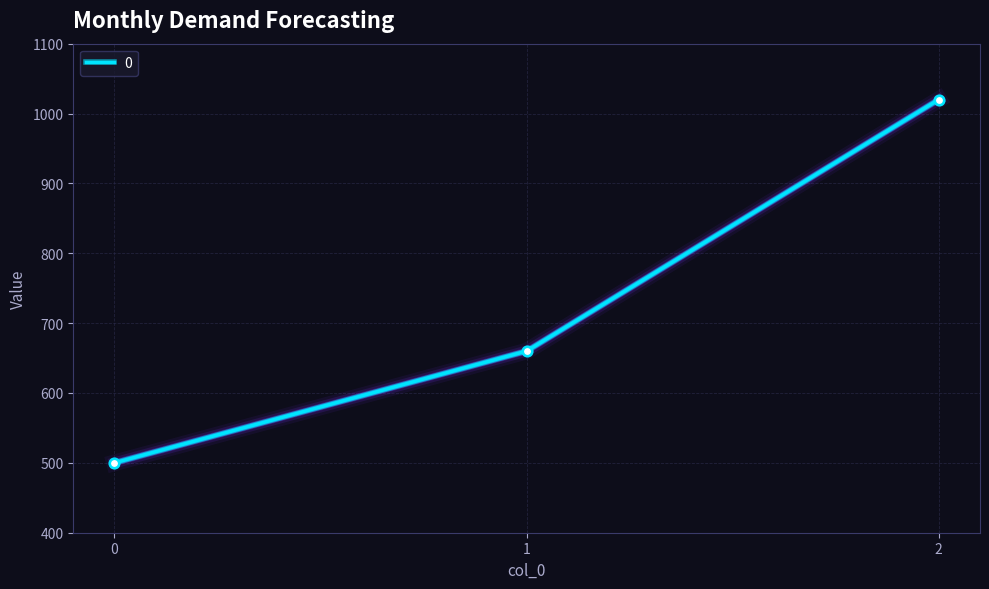

Approximately how many times larger is the value at 2 compared to 0?

2.0